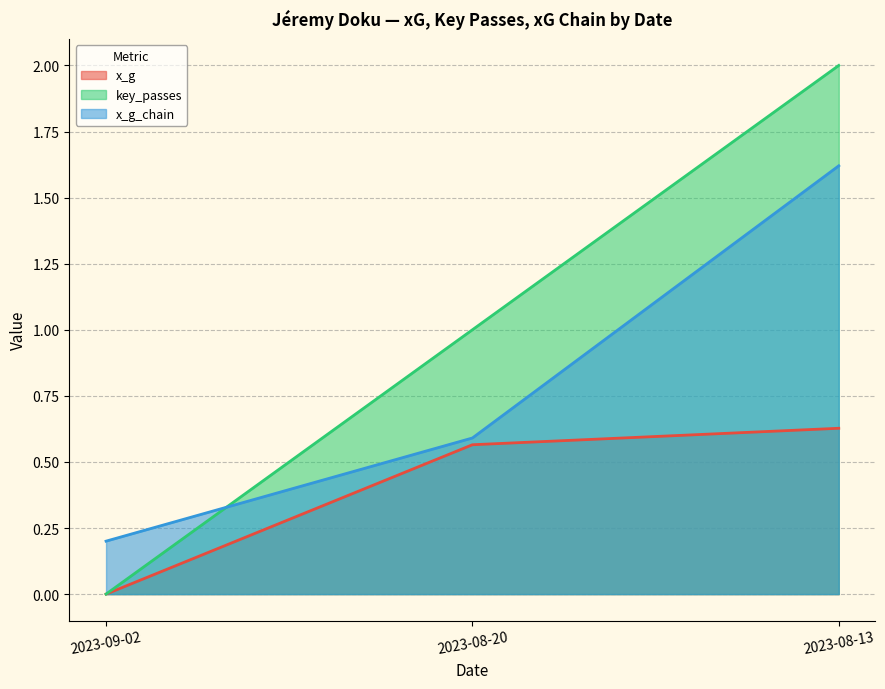

Rank the series by their maximum value, from highest to lowest.

key_passes, x_g_chain, x_g